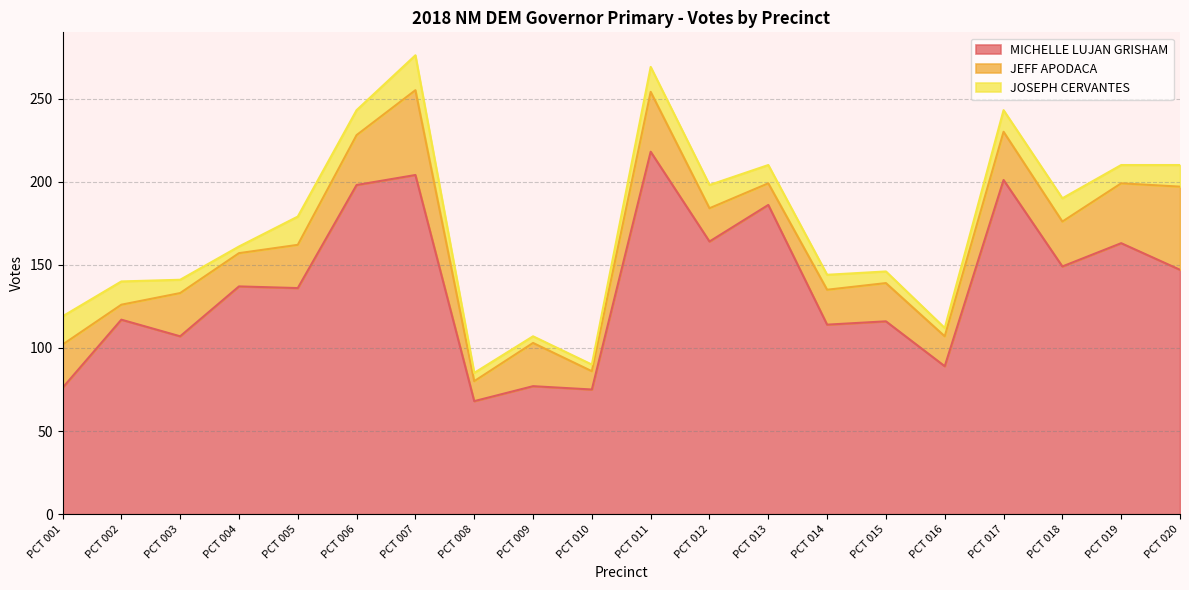

What is the difference between the highest and lowest values at PCT 007?

183